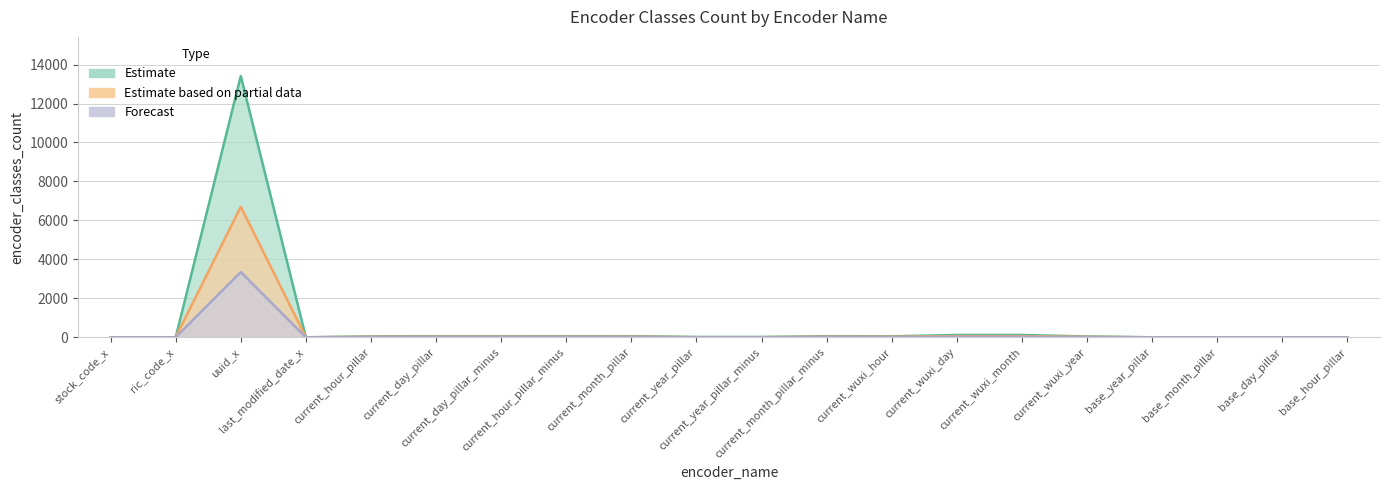

What is the difference between the highest and lowest values at current_wuxi_year?

33